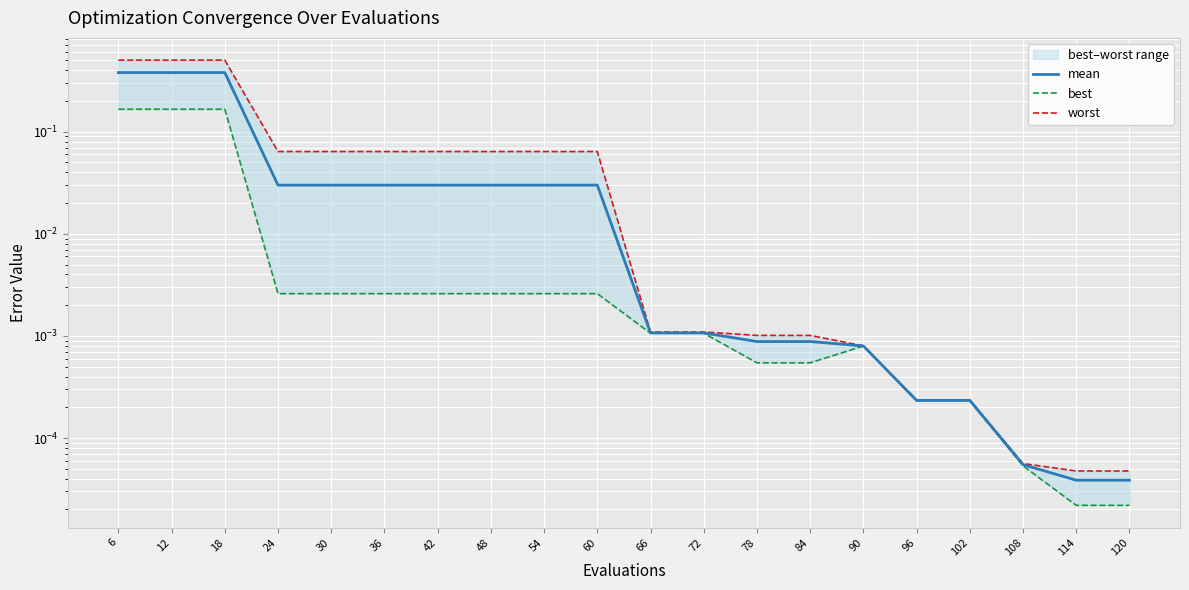

Where is mean nearest to the value 0?

114